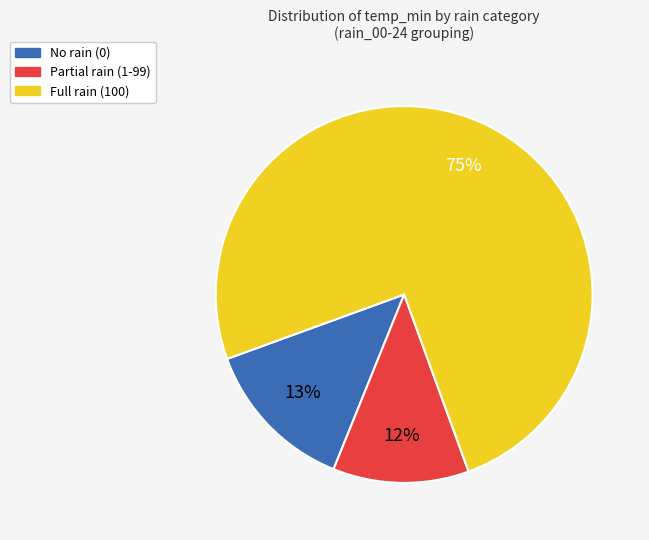

To the nearest percent, what is the average slice percentage?

33%